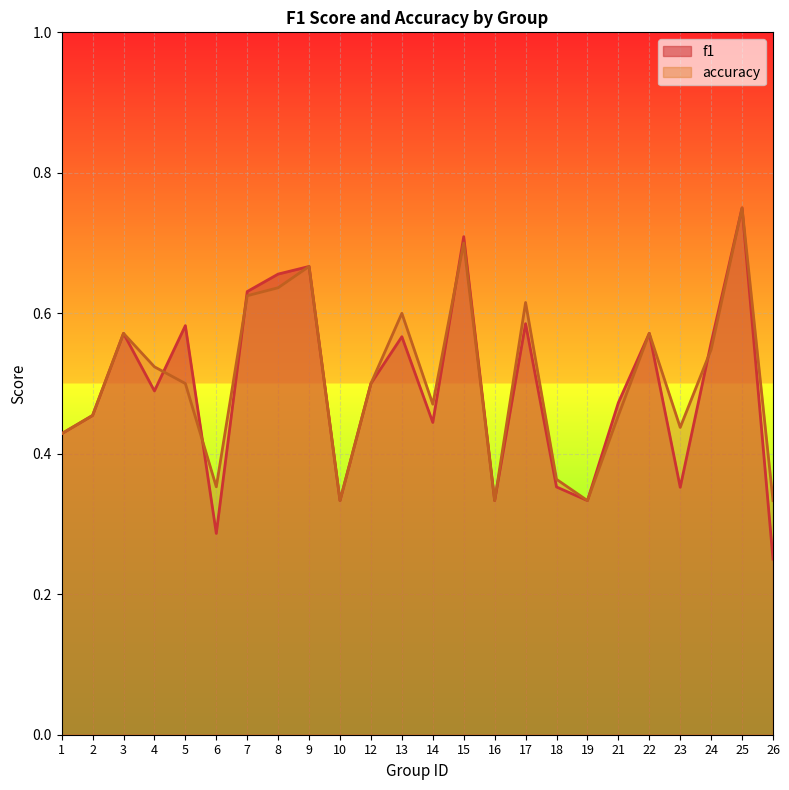

Reading left to right, what are all the values shown in this chart?

f1: 1=0.4	2=0.5	3=0.6	4=0.5	5=0.6	6=0.3	7=0.6	8=0.7	9=0.7	10=0.3	12=0.5	13=0.6	14=0.4	15=0.7	16=0.3	17=0.6	18=0.4	19=0.3	21=0.5	22=0.6	23=0.4	24=0.6	25=0.8	26=0.2
accuracy: 1=0.4	2=0.5	3=0.6	4=0.5	5=0.5	6=0.4	7=0.6	8=0.6	9=0.7	10=0.3	12=0.5	13=0.6	14=0.5	15=0.7	16=0.3	17=0.6	18=0.4	19=0.3	21=0.5	22=0.6	23=0.4	24=0.5	25=0.8	26=0.3